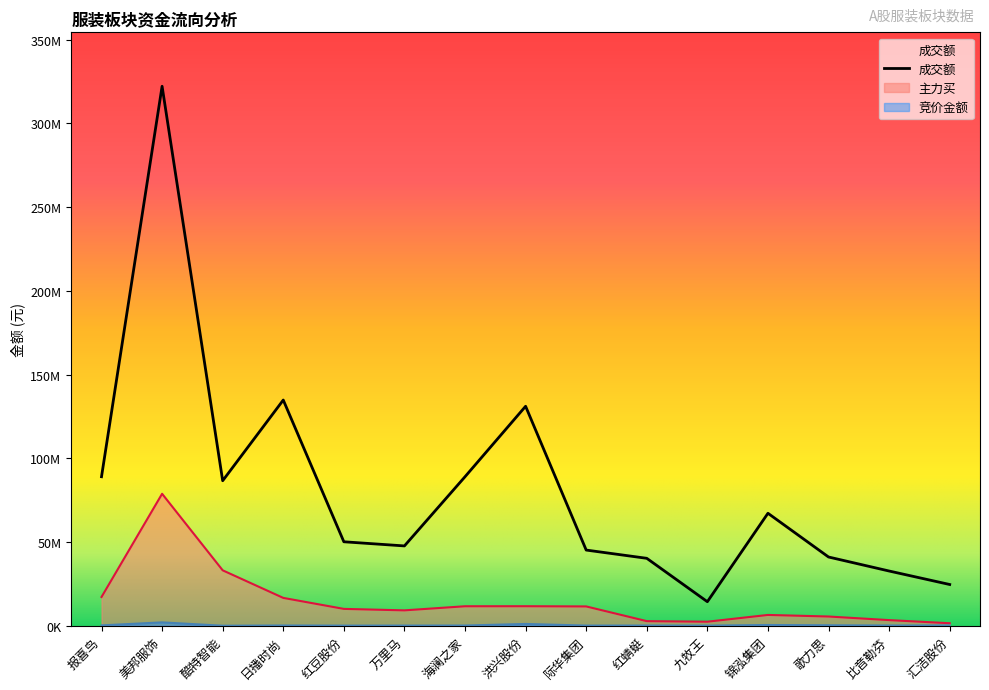

Which series changed the most between 美邦服饰 and 日播时尚?

成交额